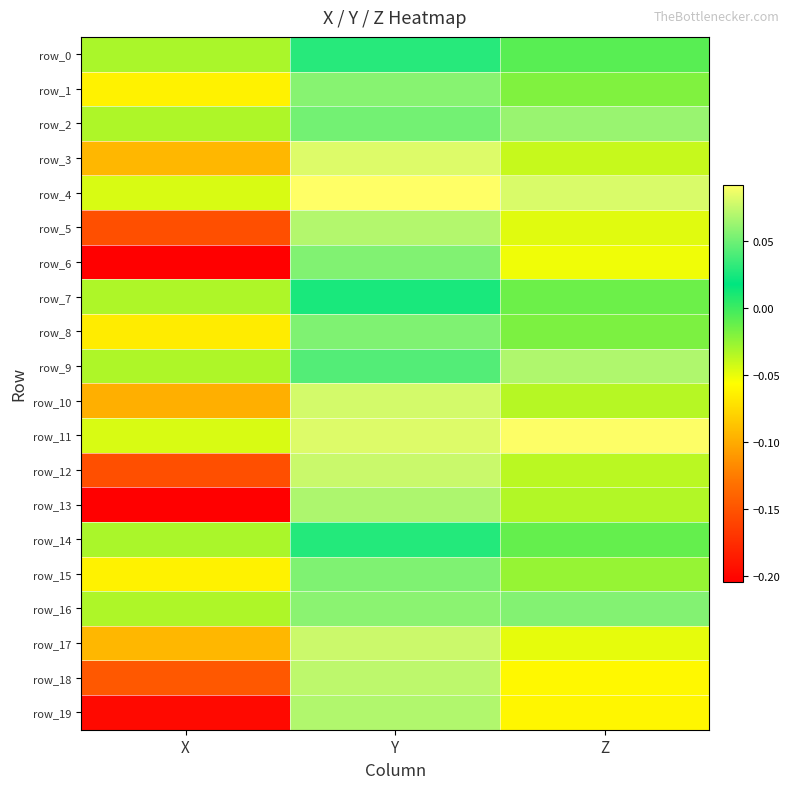

How many categories are shown in the chart?

3